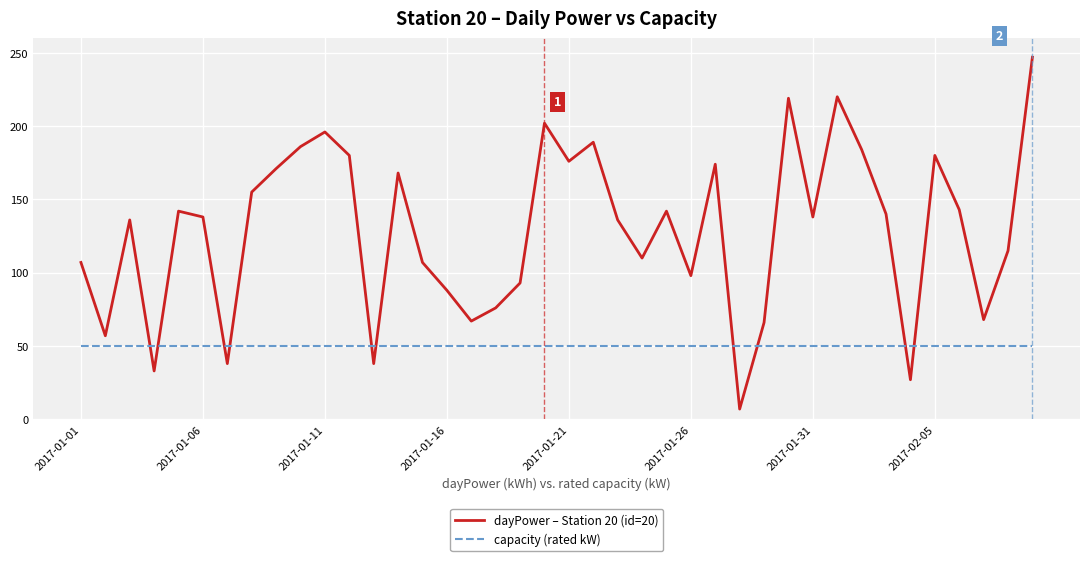

What is the lowest value of the dayPower – Station 20 (id=20) series?

7